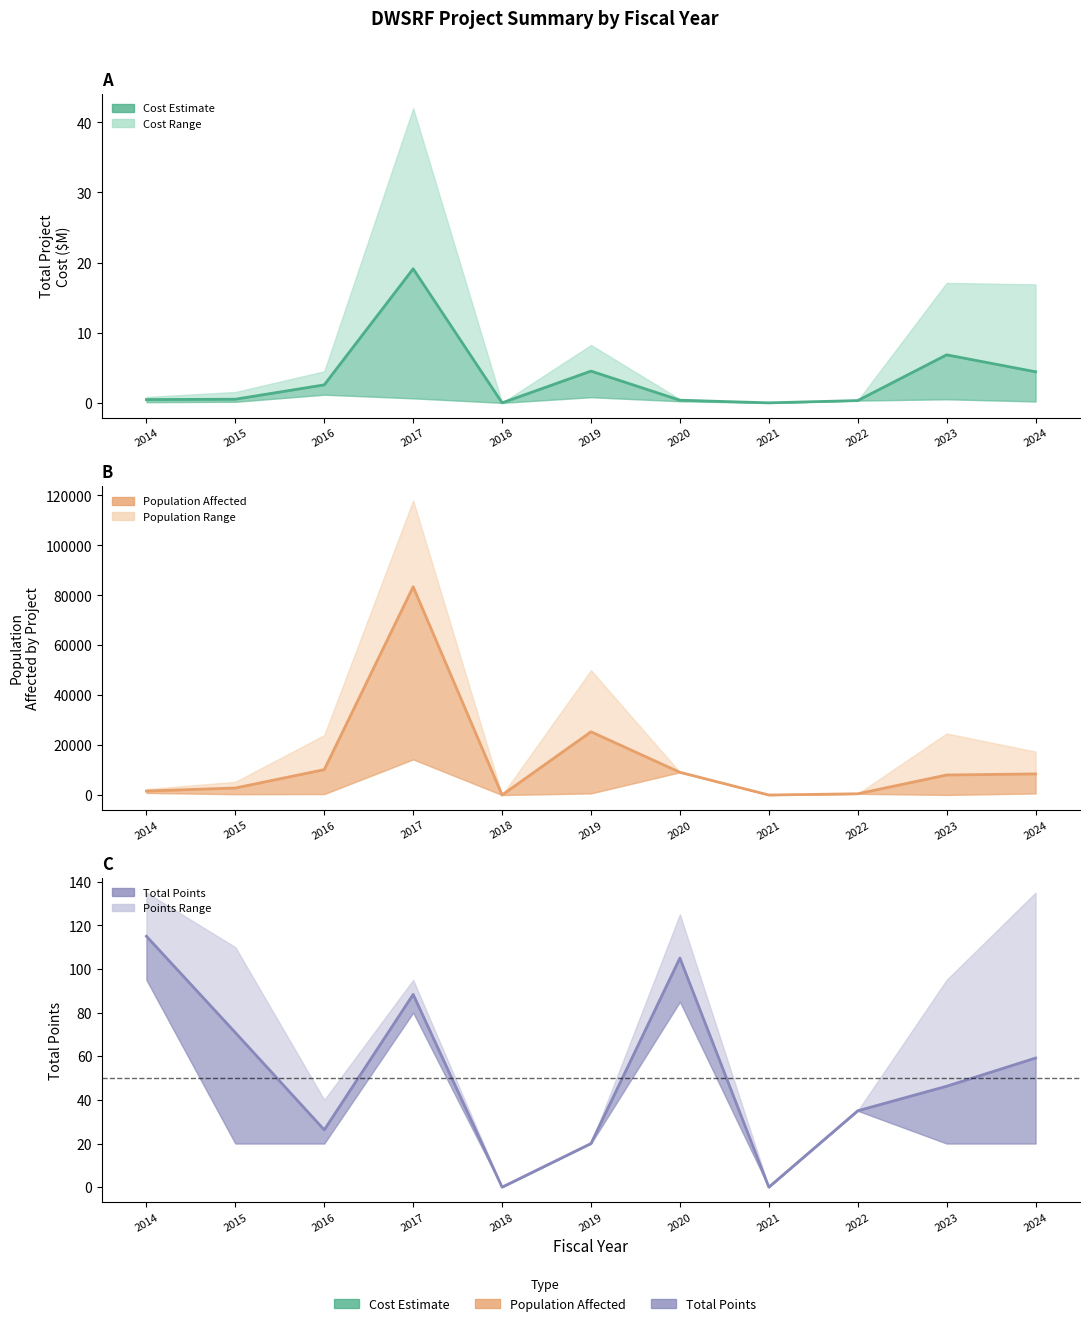

What is the sum of all Mean Population values?

149360.5